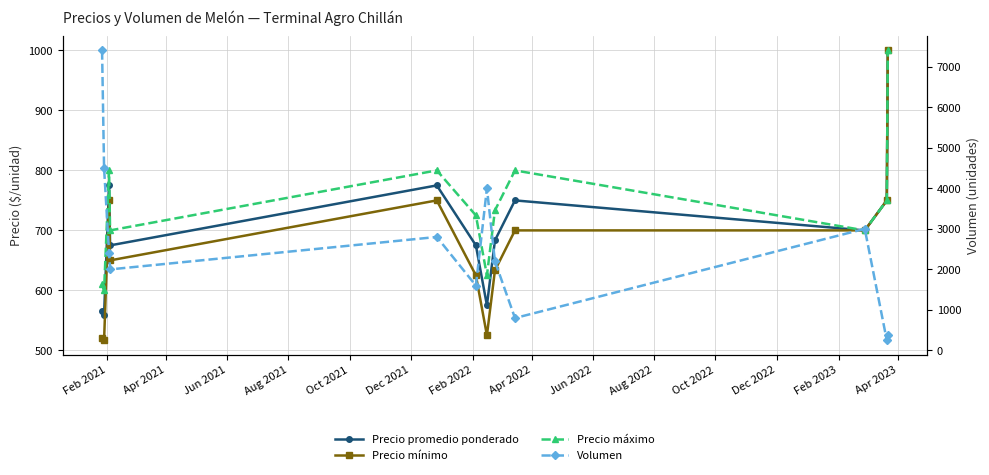

Reading left to right, what are all the values shown in this chart?

Precio promedio ponderado: 566.2	559.3	775.0	675.0	775.0	675.0	575.0	683.3	750.0	700.0	750.0	1000.0
Precio mínimo: 520.0	516.7	750.0	650.0	750.0	625.0	525.0	633.3	700.0	700.0	750.0	1000.0
Precio máximo: 610.0	600.0	800.0	700.0	800.0	725.0	625.0	733.3	800.0	700.0	750.0	1000.0
Volumen: 7400.0	4500.0	2400.0	2000.0	2800.0	1600.0	4000.0	2200.0	800.0	3000.0	250.0	380.0